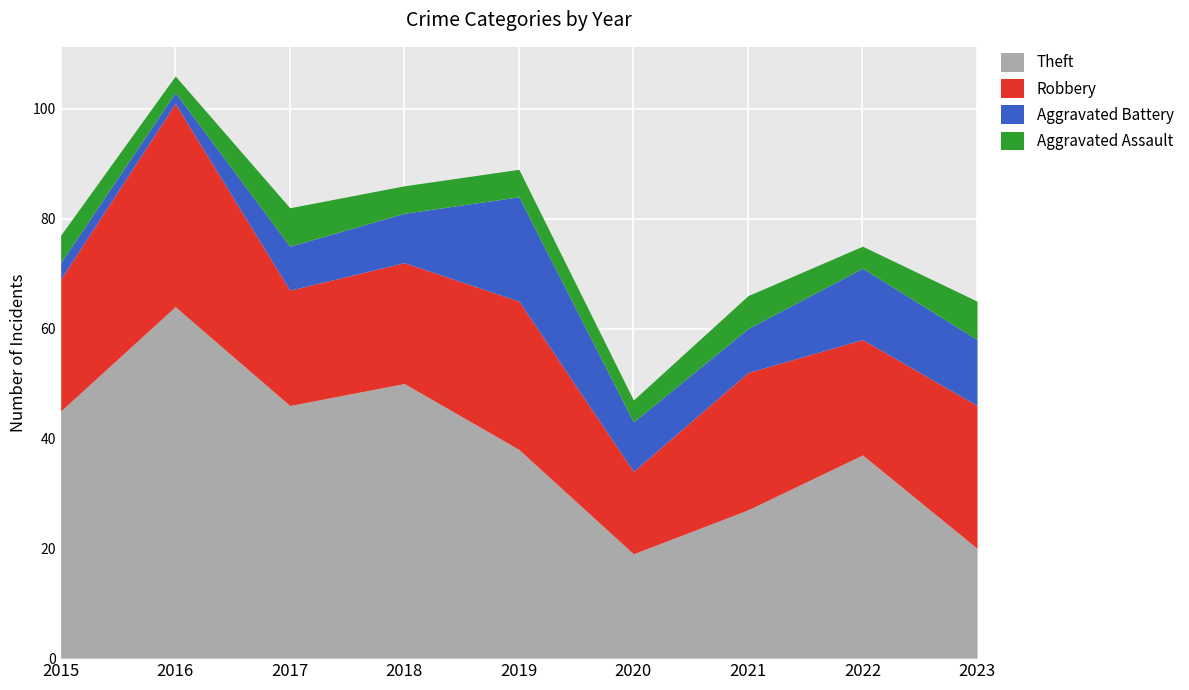

Rank the series by their maximum value, from lowest to highest.

Aggravated Assault, Aggravated Battery, Robbery, Theft